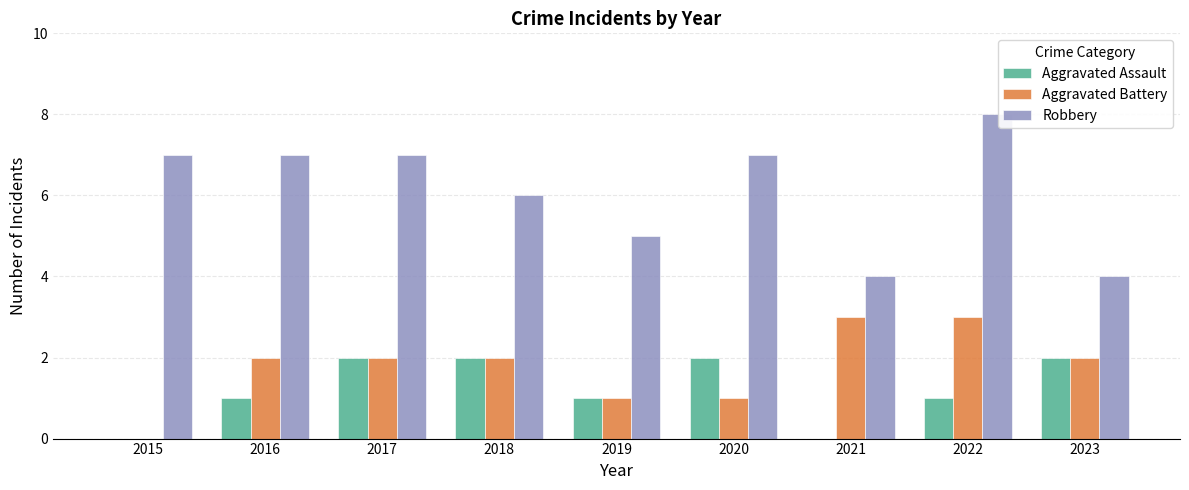

At which label does Robbery reach its peak?

2022